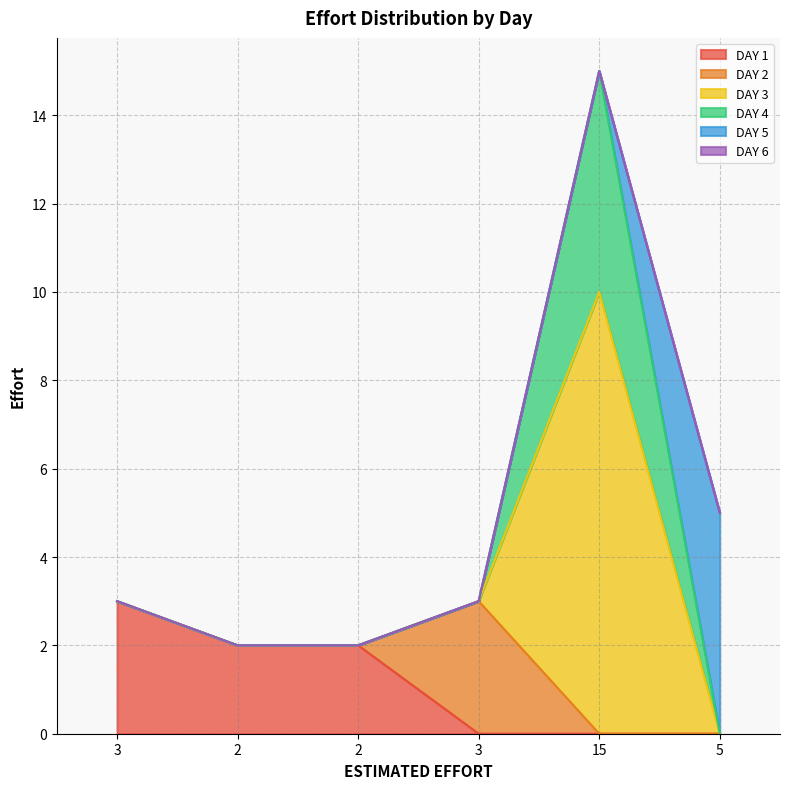

Which category has the highest value across all series?

15